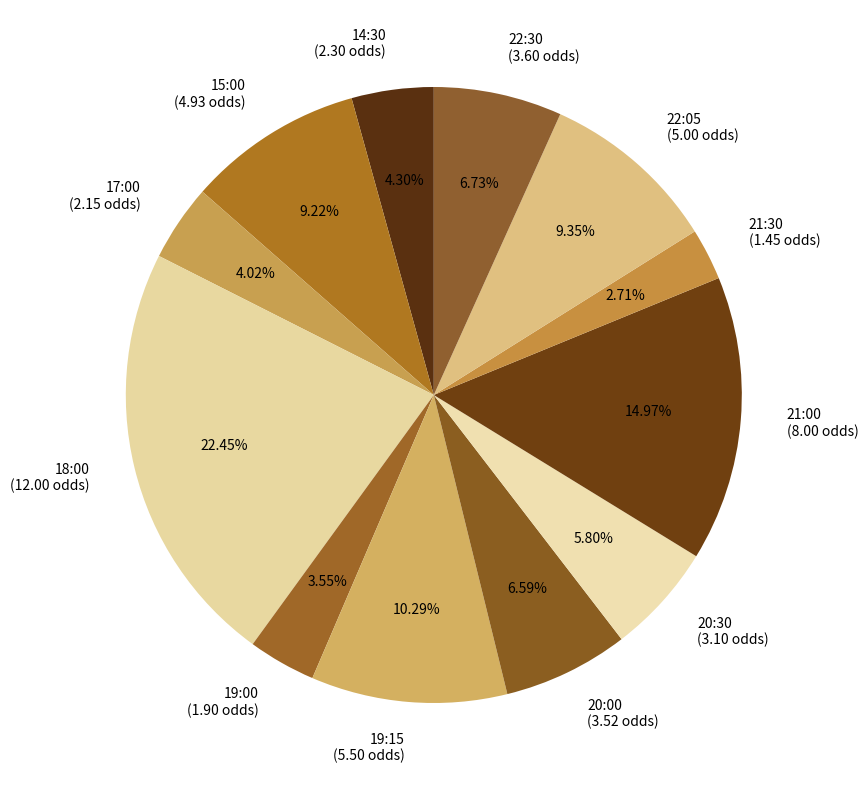

Does any single category account for the majority?

No